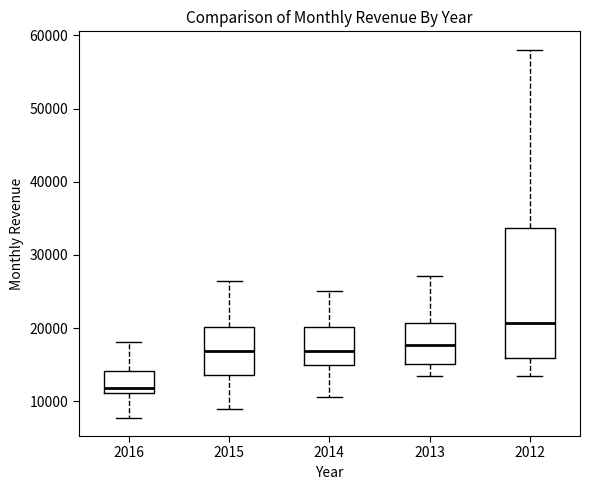

Reading left to right, transcribe this box plot: for each box, give where its median line is, the range the box spans, and where its two whiskers end, as read against the y-axis. The values are not printed on the chart, so give them approximately, as read against the axis.

2016: median 12000, box 11000 to 14000, whiskers 8000 to 18000
2015: median 17000, box 14000 to 20000, whiskers 9000 to 26000
2014: median 17000, box 15000 to 20000, whiskers 11000 to 25000
2013: median 18000, box 15000 to 21000, whiskers 13000 to 27000
2012: median 21000, box 16000 to 34000, whiskers 13000 to 58000